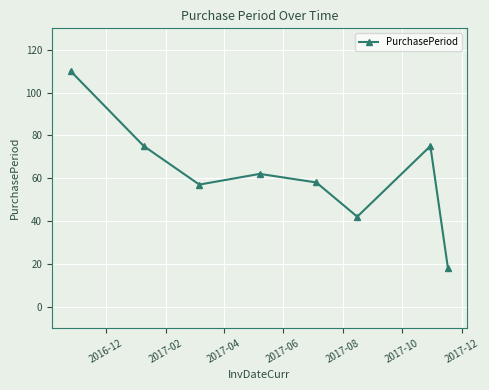

How many values are below 62?

4